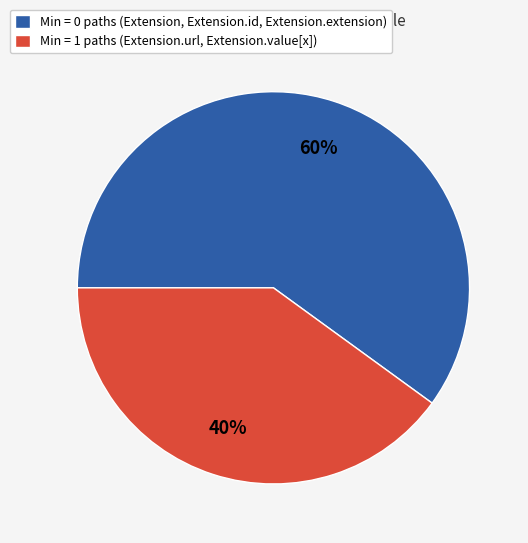

How many slices are in this pie chart?

2